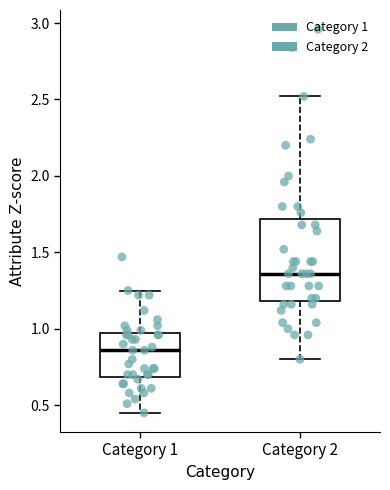

Which box is the tallest, from its lower edge to its upper edge?

Category 2